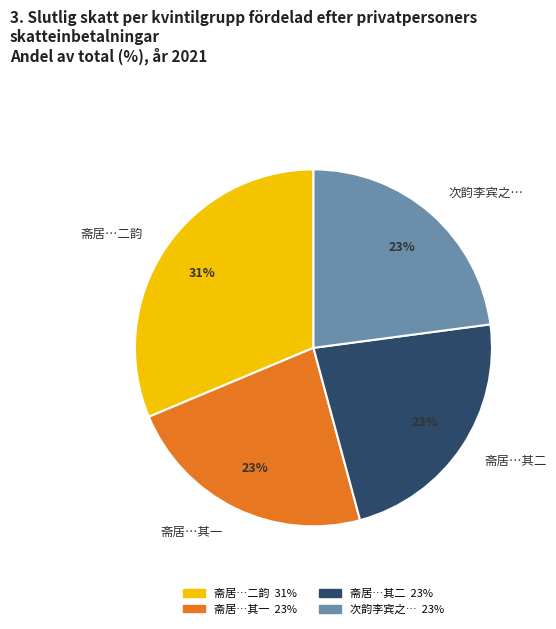

To the nearest percent, what percentage of the pie is 斋居…其二?

23%